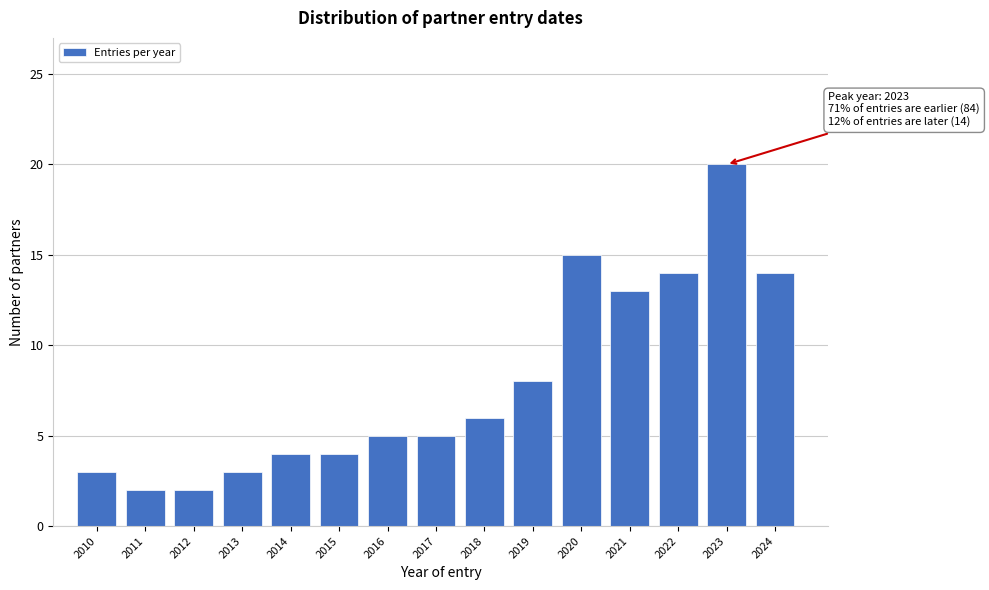

Reading right to left, what are all the values shown in this chart?

2024=14	2023=20	2022=14	2021=13	2020=15	2019=8	2018=6	2017=5	2016=5	2015=4	2014=4	2013=3	2012=2	2011=2	2010=3